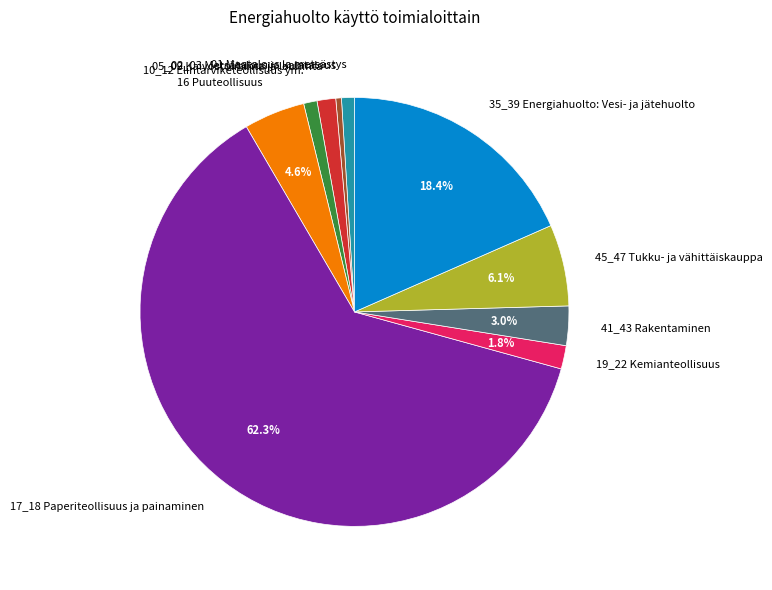

Which slice represents more than half of the pie?

17_18 Paperiteollisuus ja painaminen